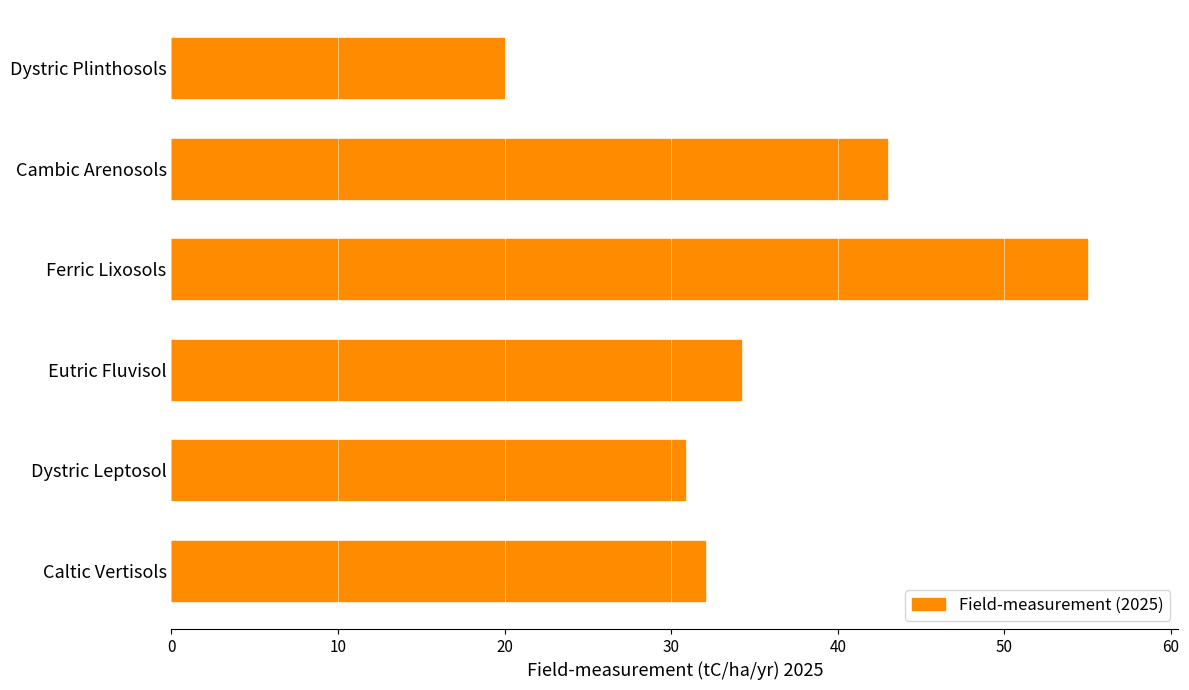

Is it true that the value at Caltic Vertisols is 48.6?

False